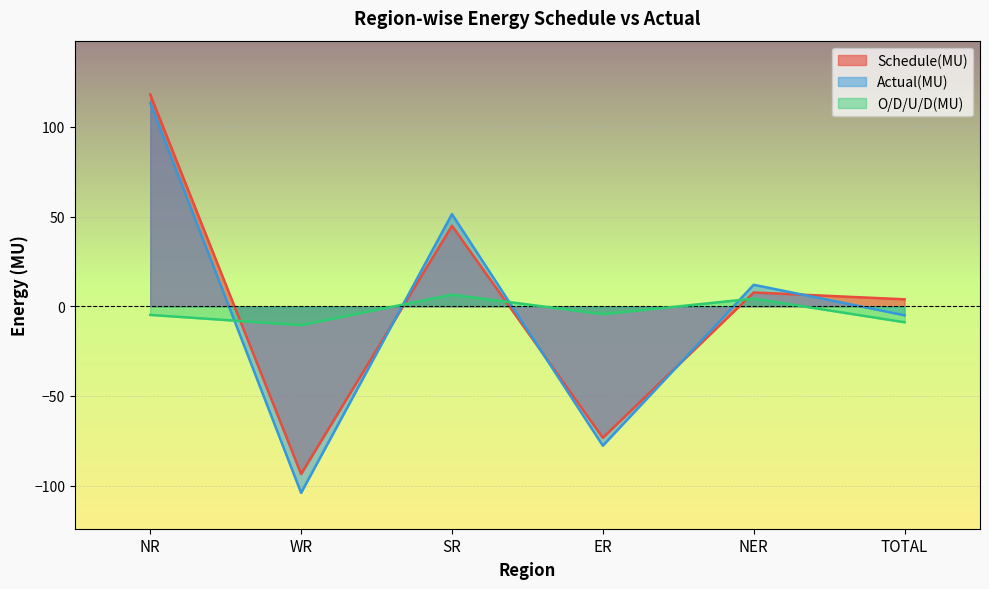

Which series has the largest total across all categories?

Schedule(MU)